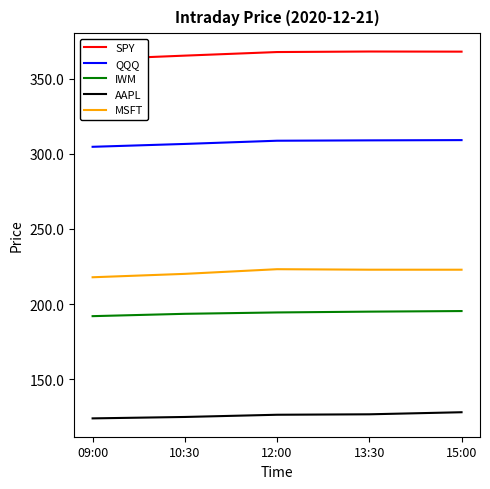

True or false: MSFT and SPY intersect in this chart.

False